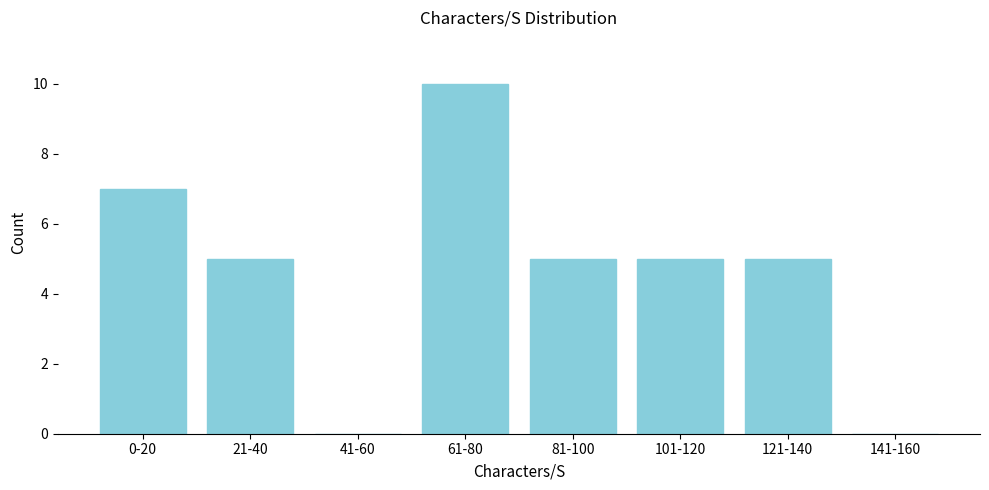

Reading left to right, transcribe all the data shown in this chart.

0-20=7	21-40=5	41-60=0	61-80=10	81-100=5	101-120=5	121-140=5	141-160=0